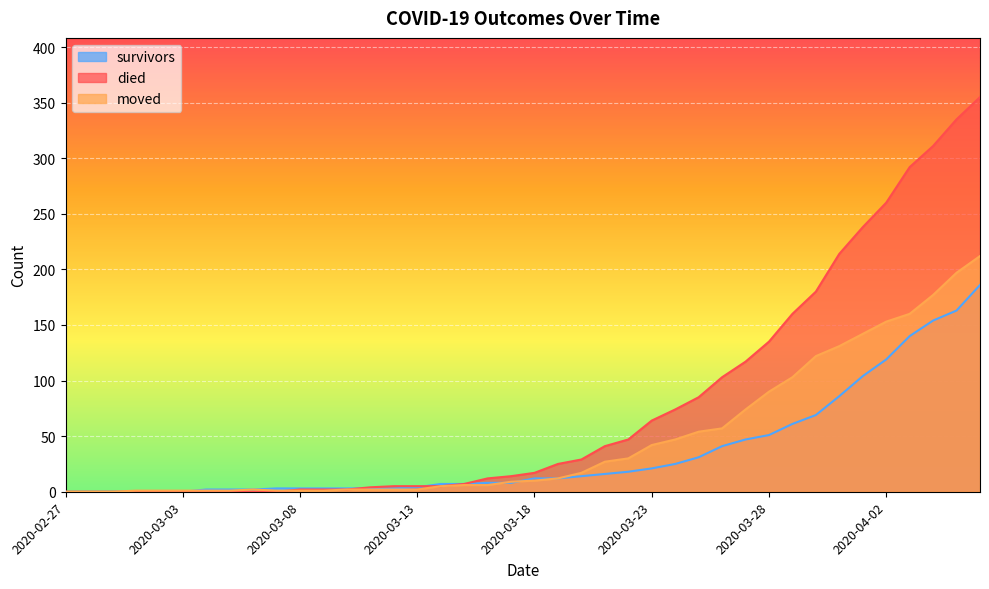

Rank the series by their average value, from highest to lowest.

died, moved, survivors